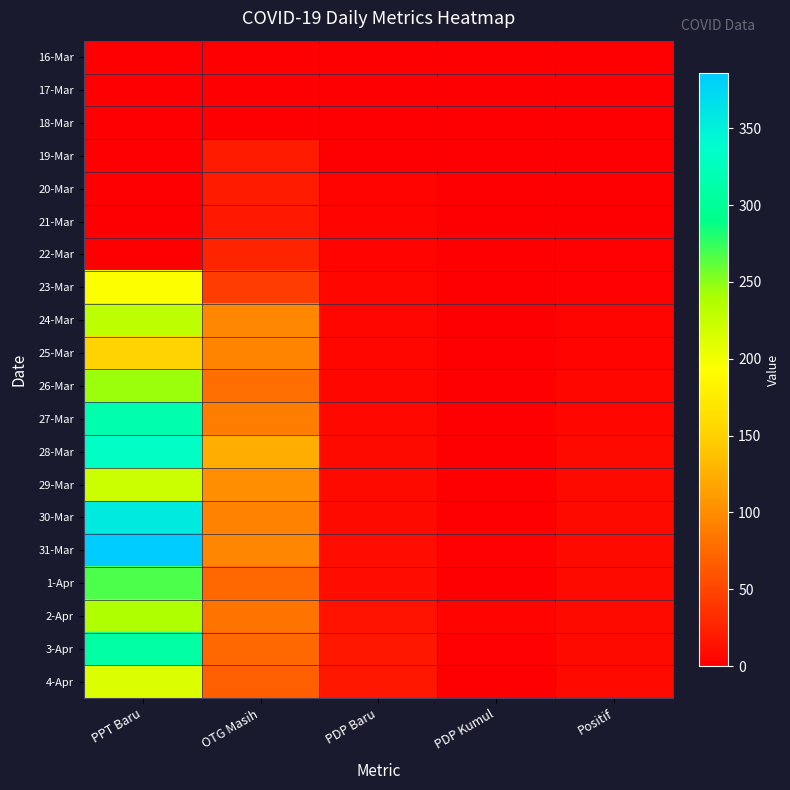

Reading left to right, what are all the values shown in this chart?

16-Mar: PPT Baru=0	OTG Masih=0	PDP Baru=0	PDP Kumul=0	Positif=0
17-Mar: PPT Baru=0	OTG Masih=0	PDP Baru=0	PDP Kumul=0	Positif=0
18-Mar: PPT Baru=0	OTG Masih=0	PDP Baru=0	PDP Kumul=0	Positif=0
19-Mar: PPT Baru=0	OTG Masih=20	PDP Baru=0	PDP Kumul=0	Positif=0
20-Mar: PPT Baru=0	OTG Masih=21	PDP Baru=4	PDP Kumul=0	Positif=0
21-Mar: PPT Baru=0	OTG Masih=19	PDP Baru=4	PDP Kumul=0	Positif=0
22-Mar: PPT Baru=0	OTG Masih=26	PDP Baru=4	PDP Kumul=0	Positif=2
23-Mar: PPT Baru=193	OTG Masih=44	PDP Baru=5	PDP Kumul=1	Positif=3
24-Mar: PPT Baru=230	OTG Masih=97	PDP Baru=5	PDP Kumul=0	Positif=4
25-Mar: PPT Baru=151	OTG Masih=94	PDP Baru=5	PDP Kumul=0	Positif=4
26-Mar: PPT Baru=245	OTG Masih=79	PDP Baru=6	PDP Kumul=1	Positif=5
27-Mar: PPT Baru=316	OTG Masih=90	PDP Baru=7	PDP Kumul=1	Positif=6
28-Mar: PPT Baru=332	OTG Masih=125	PDP Baru=8	PDP Kumul=1	Positif=8
29-Mar: PPT Baru=222	OTG Masih=102	PDP Baru=8	PDP Kumul=0	Positif=8
30-Mar: PPT Baru=357	OTG Masih=93	PDP Baru=9	PDP Kumul=1	Positif=8
31-Mar: PPT Baru=386	OTG Masih=96	PDP Baru=11	PDP Kumul=2	Positif=8
1-Apr: PPT Baru=267	OTG Masih=75	PDP Baru=11	PDP Kumul=0	Positif=8
2-Apr: PPT Baru=238	OTG Masih=82	PDP Baru=15	PDP Kumul=4	Positif=8
3-Apr: PPT Baru=309	OTG Masih=74	PDP Baru=18	PDP Kumul=3	Positif=8
4-Apr: PPT Baru=213	OTG Masih=69	PDP Baru=18	PDP Kumul=0	Positif=8